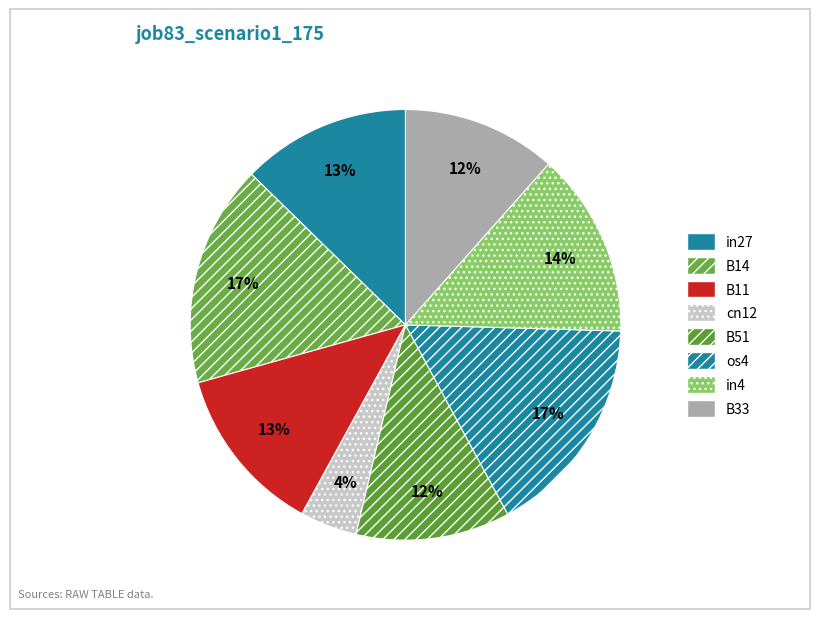

How many slices are in this pie chart?

8